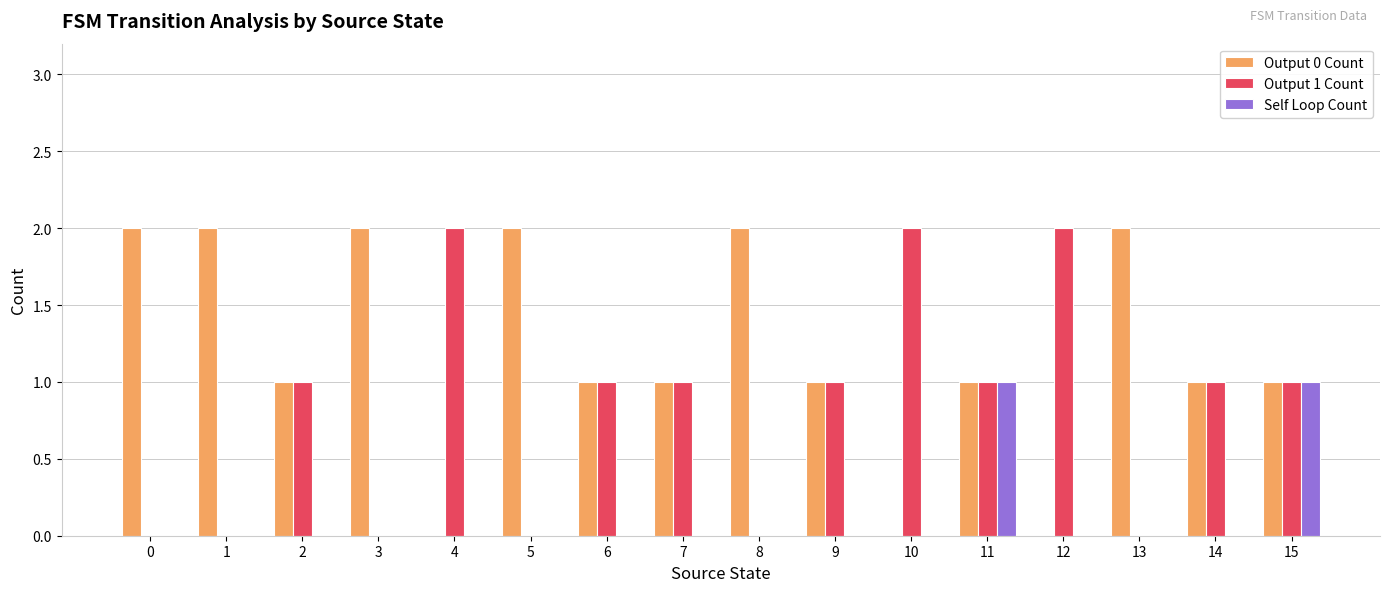

Count the number of categories in the chart.

16